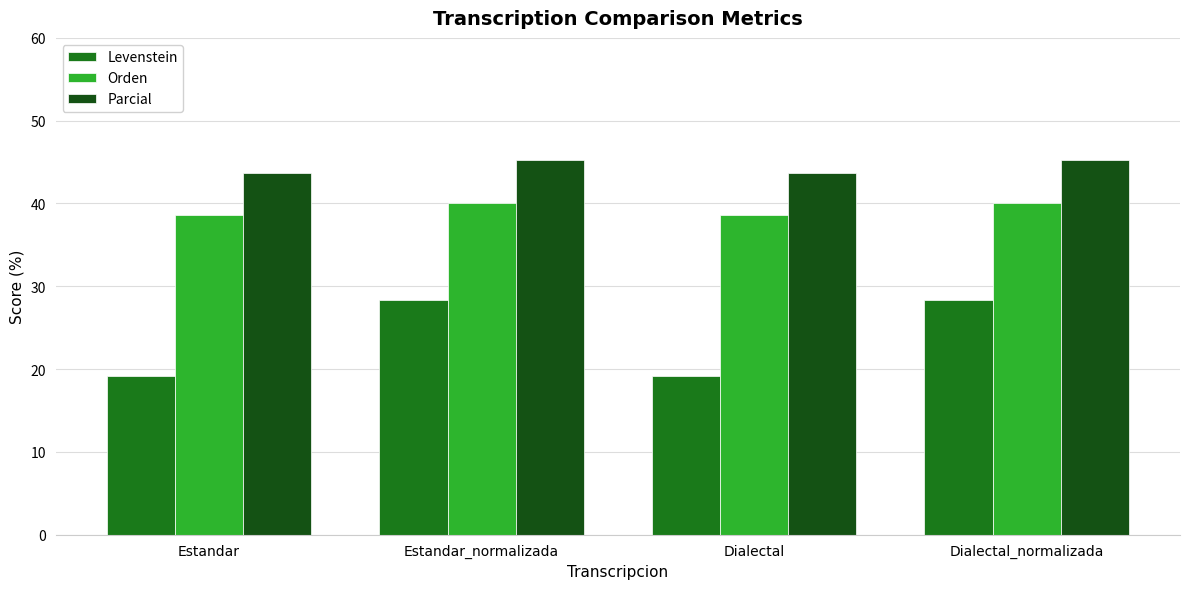

What is the lowest value of the Orden series?

38.6